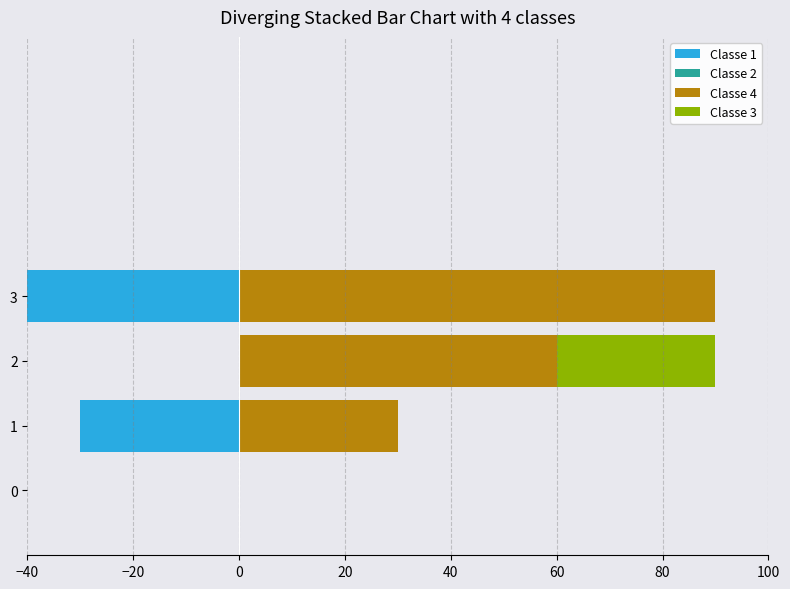

What are all the series names shown in the legend?

Classe 1, Classe 2, Classe 4, Classe 3